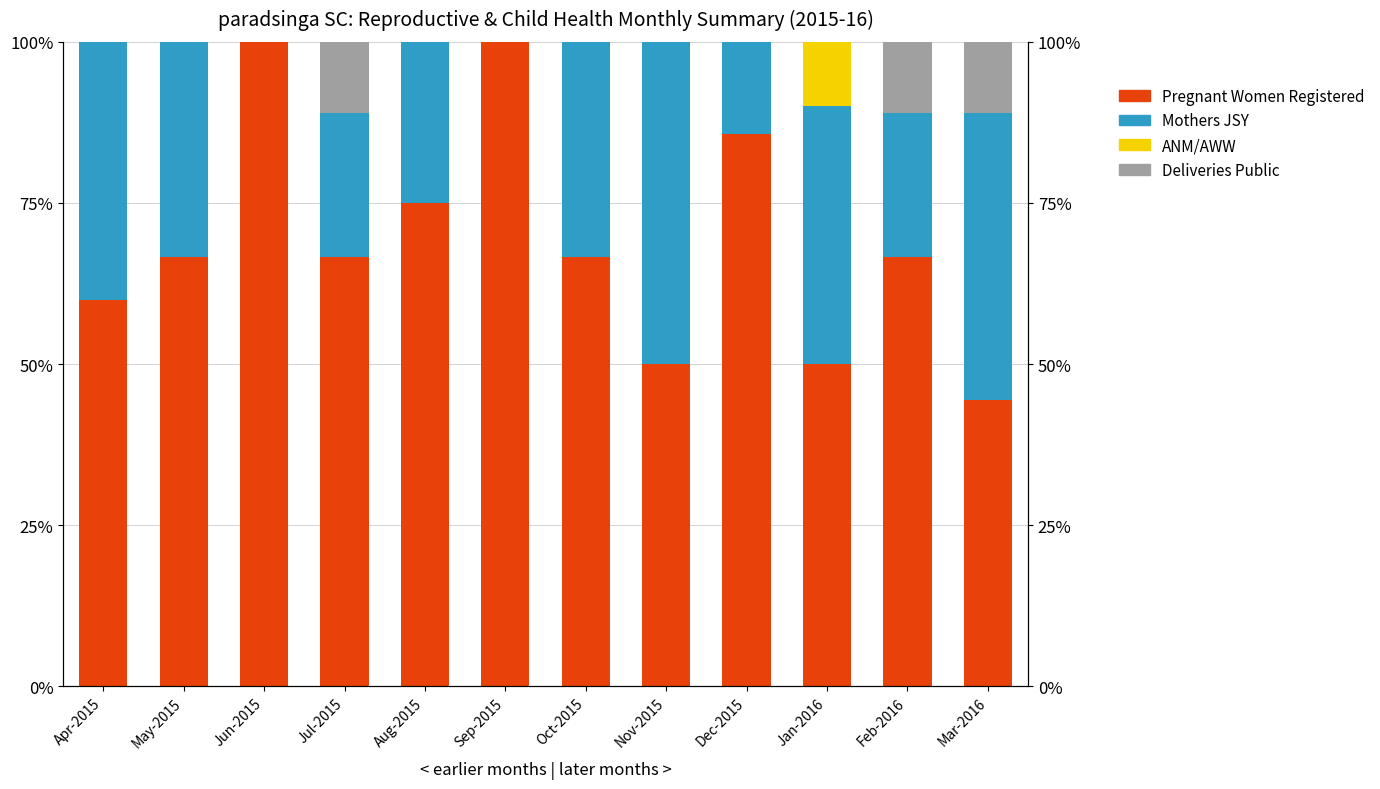

Reading left to right, extract all data points from this chart.

Pregnant Women Registered: 60.0	66.7	100.0	66.7	75.0	100.0	66.7	50.0	85.7	50.0	66.7	44.4
Mothers JSY: 40.0	33.3	0.0	22.2	25.0	0.0	33.3	50.0	14.3	40.0	22.2	44.4
ANM/AWW: 0.0	0.0	0.0	0.0	0.0	0.0	0.0	0.0	0.0	10.0	0.0	0.0
Deliveries Public: 0.0	0.0	0.0	11.1	0.0	0.0	0.0	0.0	0.0	0.0	11.1	11.1